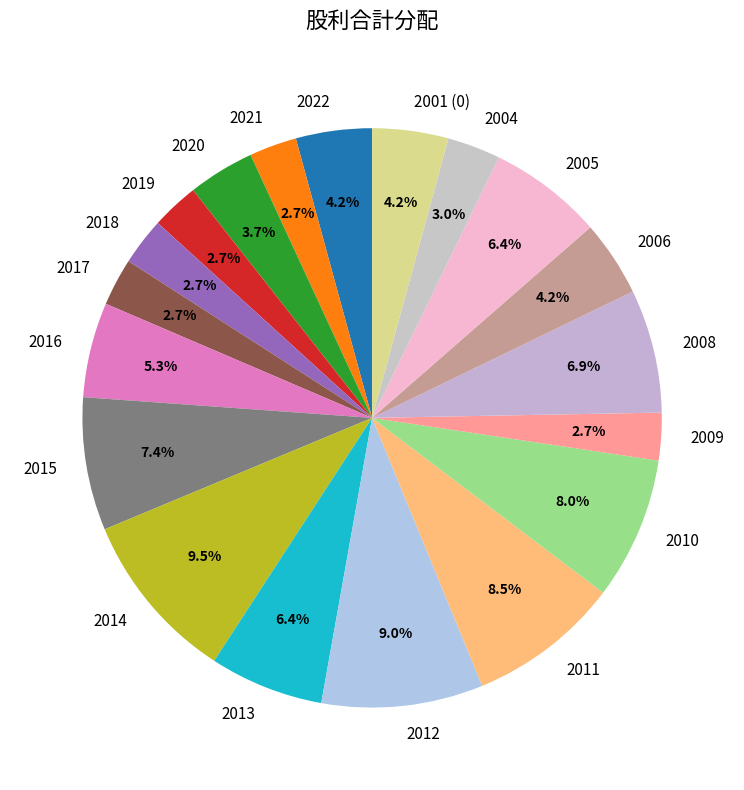

How much of the chart is everything except 2008?

93.1%